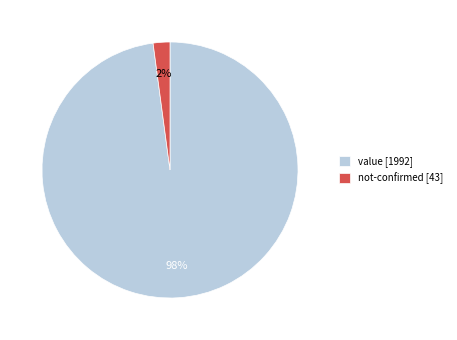

What is the smallest slice in the pie chart?

not-confirmed [43]